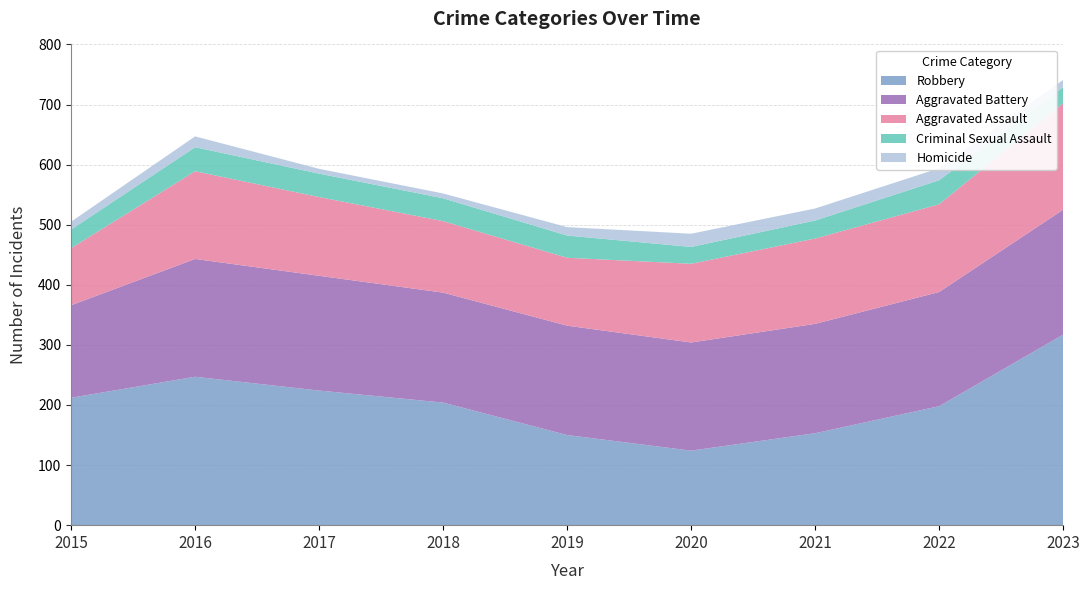

Reading left to right, extract all data points from this chart.

Aggravated Assault: 2015=95	2016=146	2017=131	2018=119	2019=113	2020=131	2021=142	2022=146	2023=177
Aggravated Battery: 2015=154	2016=196	2017=191	2018=183	2019=182	2020=180	2021=182	2022=190	2023=208
Criminal Sexual Assault: 2015=31	2016=40	2017=39	2018=38	2019=37	2020=28	2021=30	2022=40	2023=27
Homicide: 2015=13	2016=18	2017=8	2018=8	2019=14	2020=22	2021=20	2022=20	2023=12
Robbery: 2015=212	2016=247	2017=224	2018=204	2019=150	2020=124	2021=153	2022=198	2023=317